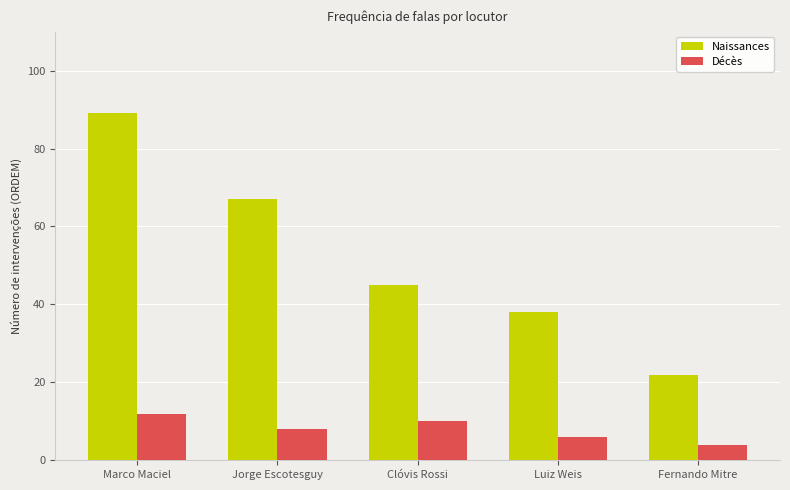

Reading right to left, what are all the values shown in this chart?

Naissances: 22	38	45	67	89
Décès: 4	6	10	8	12